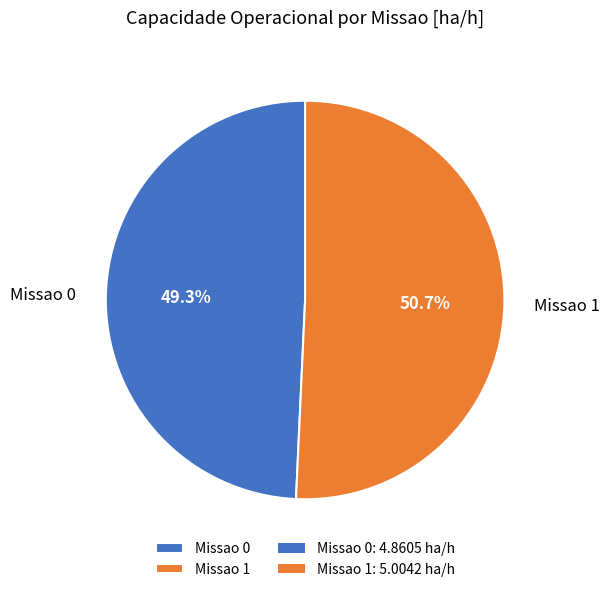

To the nearest percent, what percentage of the pie is Missao 0?

49%